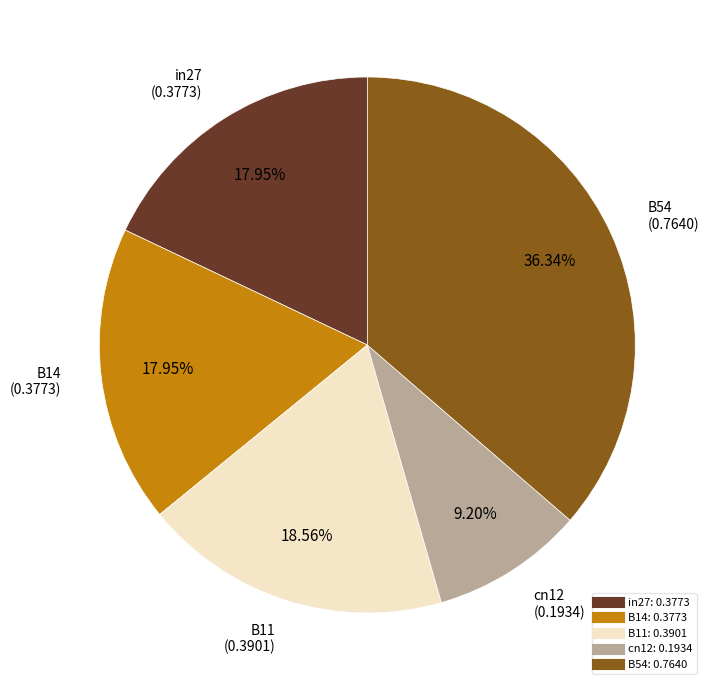

Which has a higher value, B54 or in27?

B54